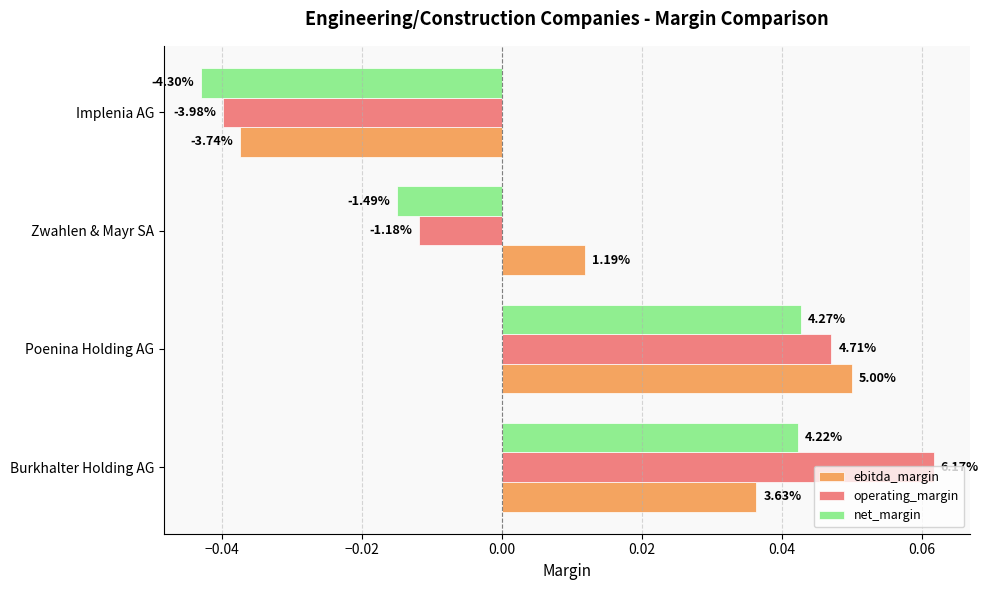

What are all the series names shown in the legend?

ebitda_margin, operating_margin, net_margin